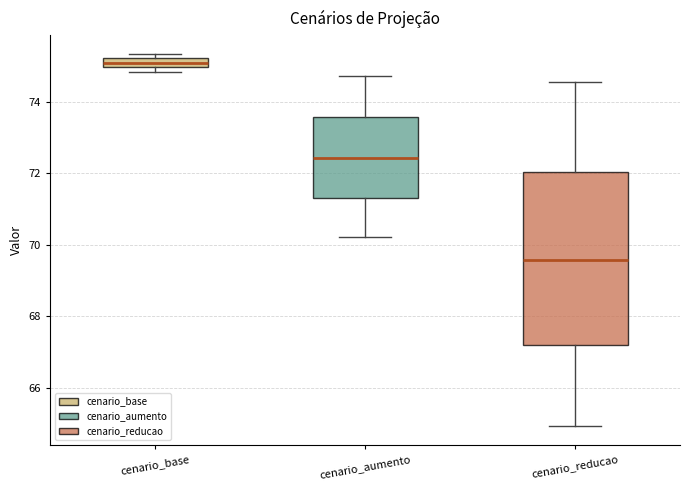

Comparing the boxes themselves (not the whiskers), which one is the tallest?

cenario_reducao